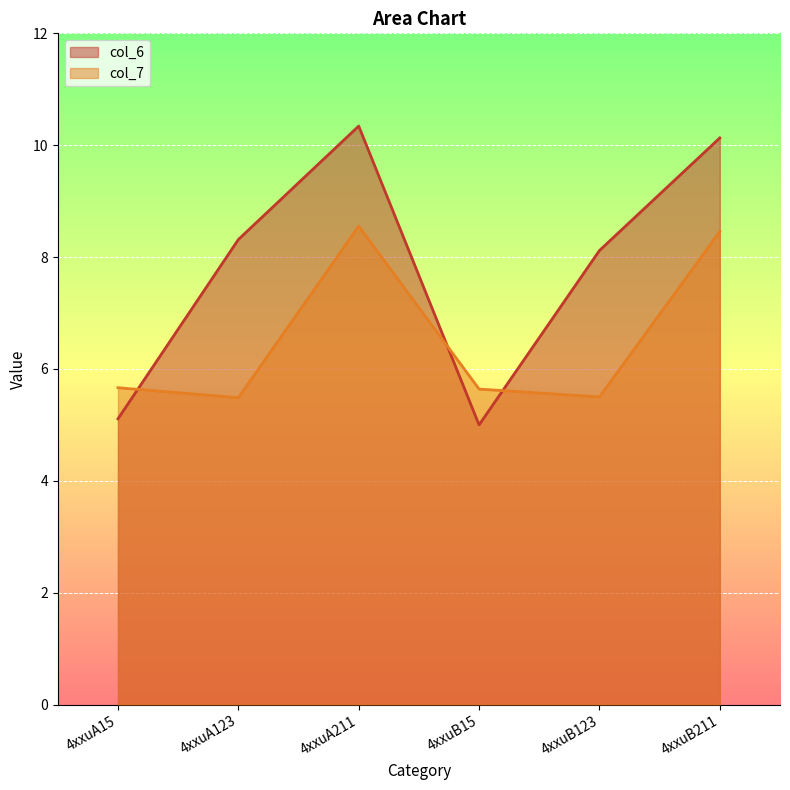

How many intersections are there between col_6 and col_7?

3